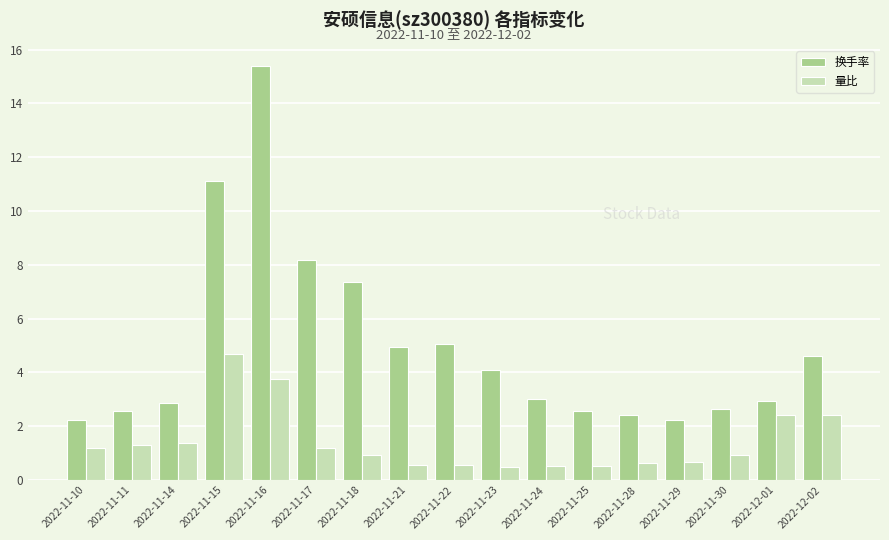

Between 2022-11-22 and 2022-11-25, which series saw the biggest shift?

换手率